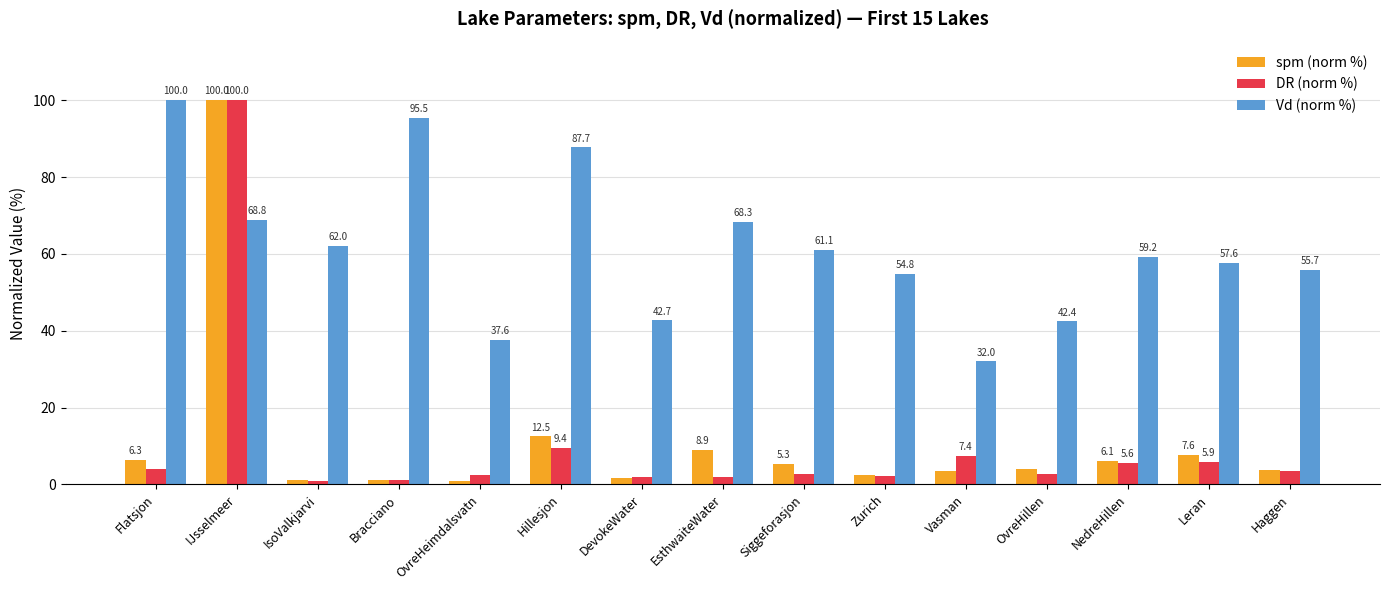

What are all the series names shown in the legend?

spm (norm %), DR (norm %), Vd (norm %)